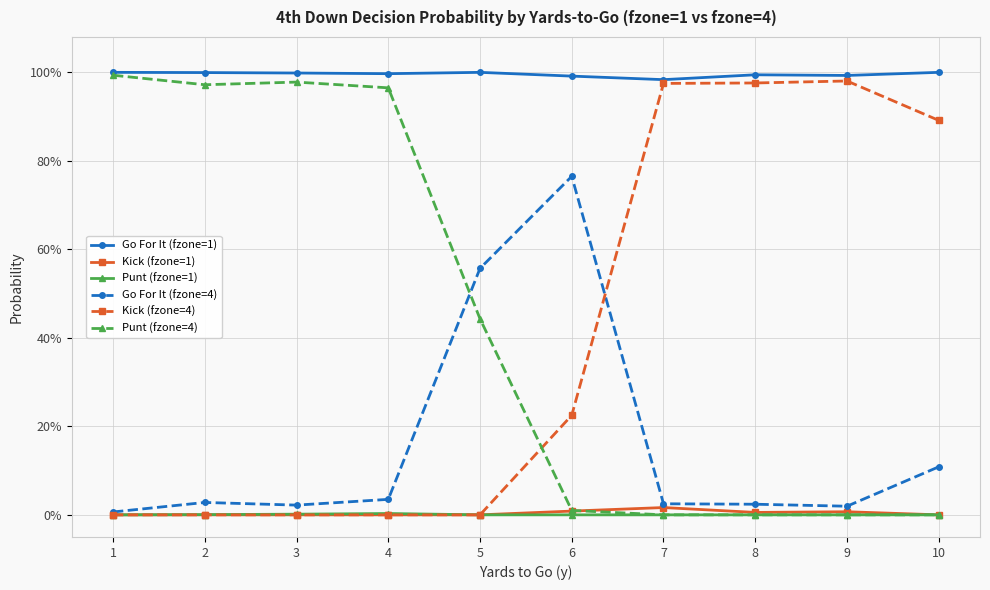

Is this an area chart (filled region under the line)?

No